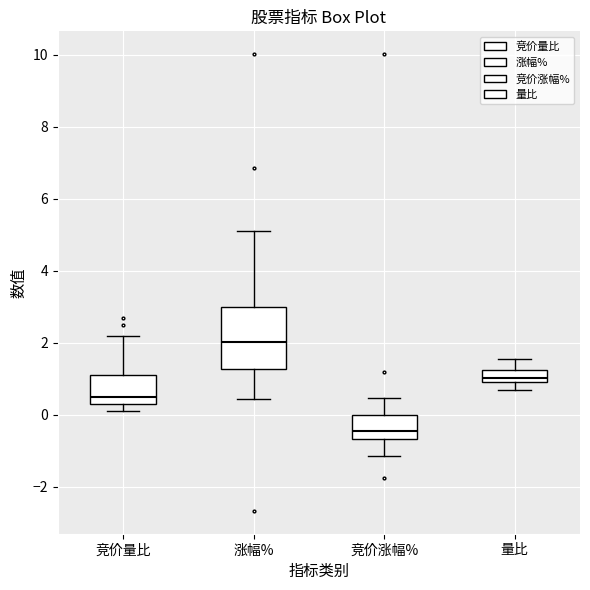

Reading left to right, read every box against the y-axis: the position of its median line, the range the box covers, and the ends of its whiskers. The values are not printed on the chart, so give them approximately, as read against the axis.

竞价量比: median 0.6, box 0.4 to 1.2, whiskers 0.2 to 2.2
涨幅%: median 2.0, box 1.2 to 3.0, whiskers 0.4 to 5.2
竞价涨幅%: median -0.4, box -0.6 to 0.0, whiskers -1.2 to 0.4
量比: median 1.0, box 0.8 to 1.2, whiskers 0.6 to 1.6